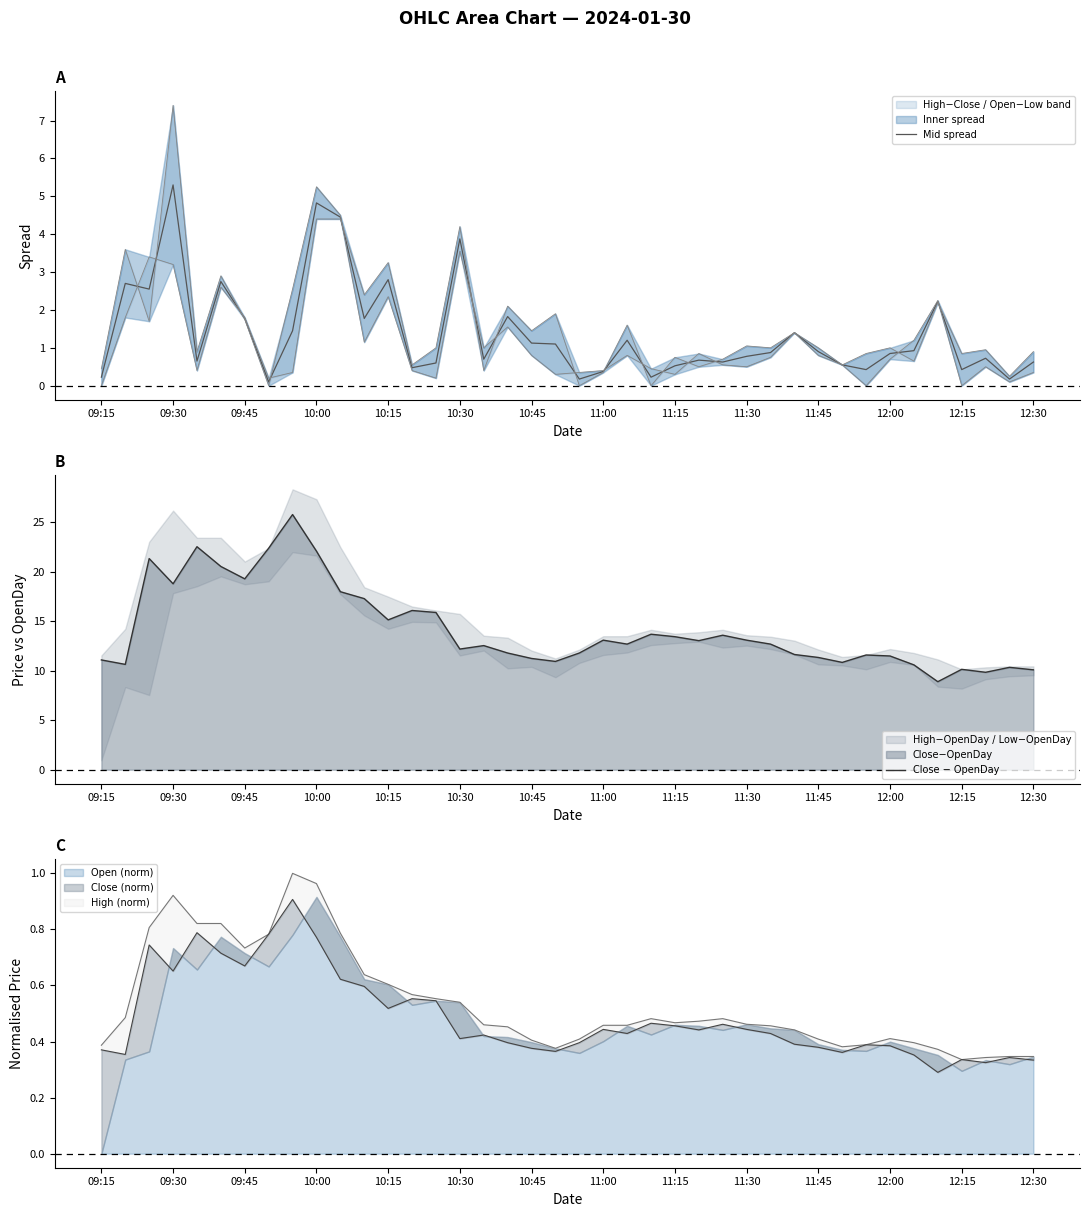

What is the maximum value for Mid spread?

5.3